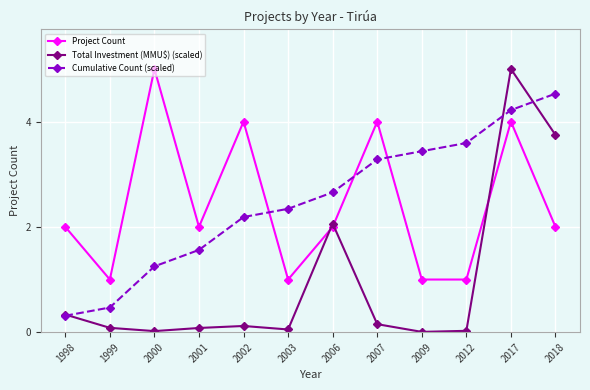

Where is the first local minimum for Total Investment (MMU$) (scaled)?

2000